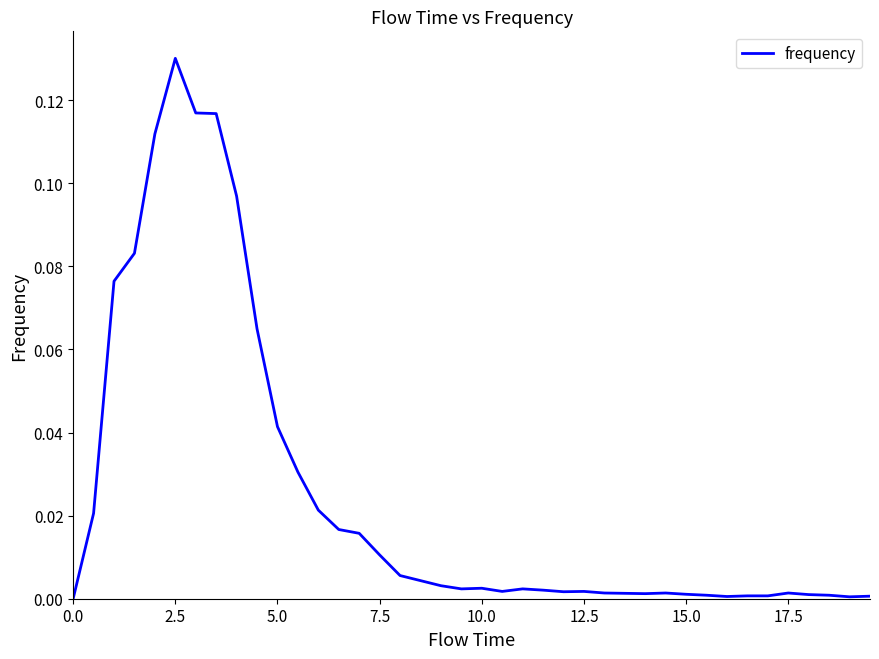

Does the chart display data point markers on the line(s)?

No